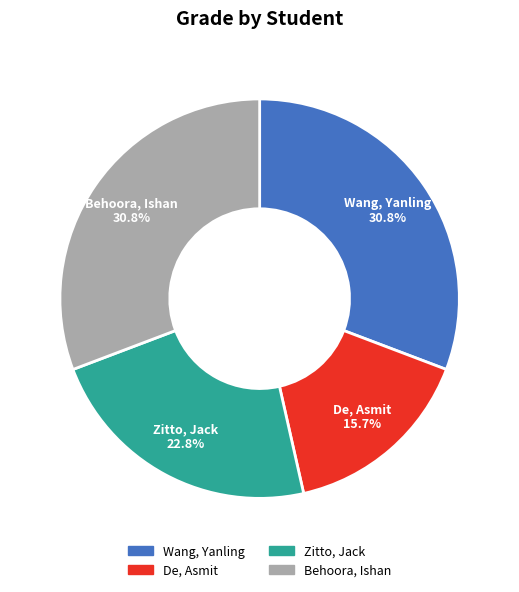

To the nearest percent, what is the average slice percentage?

25%